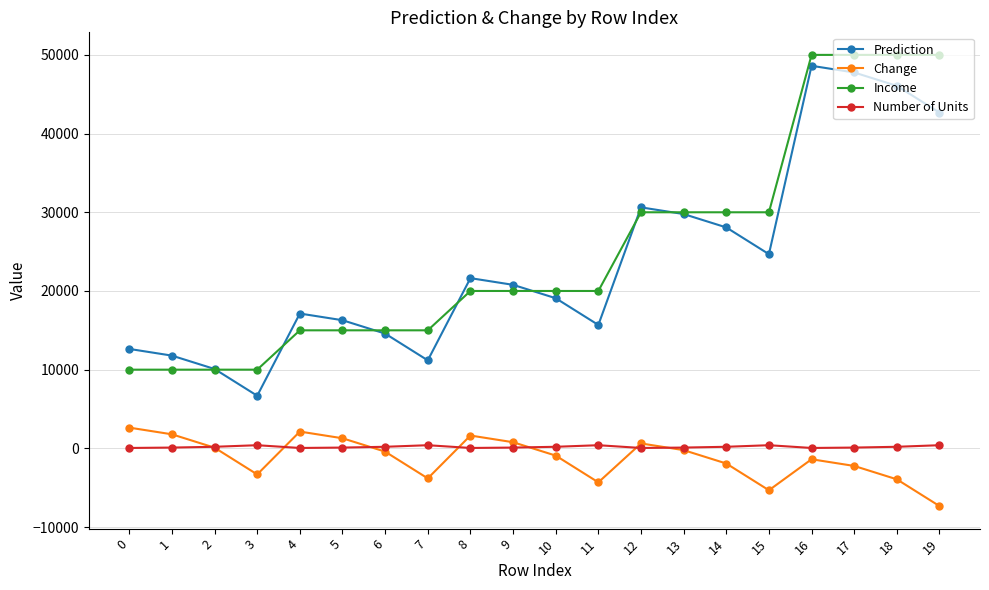

At 3, list the series in order from smallest to largest.

Change, Number of Units, Prediction, Income